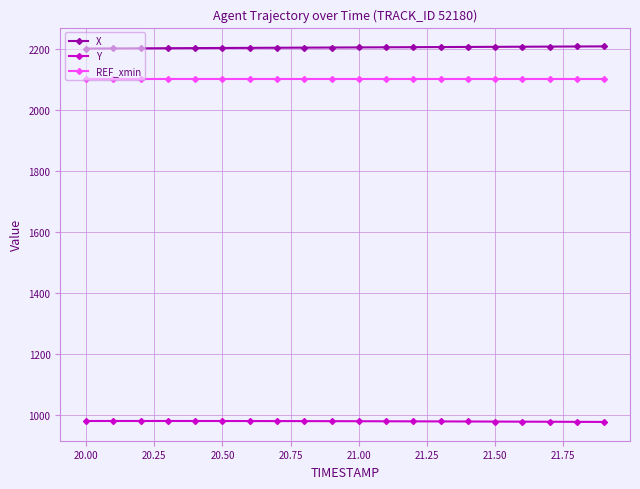

Count the number of data series in this chart.

3